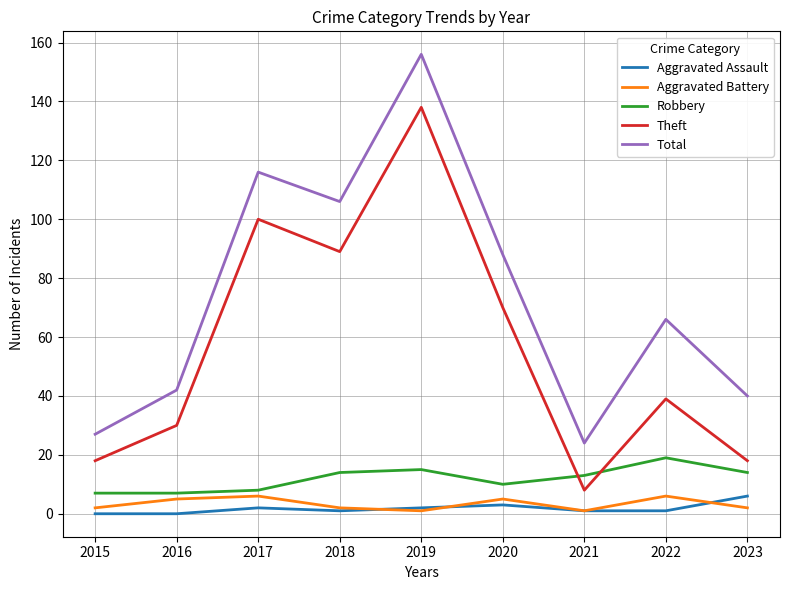

At which category does Theft reach its first local peak?

2017